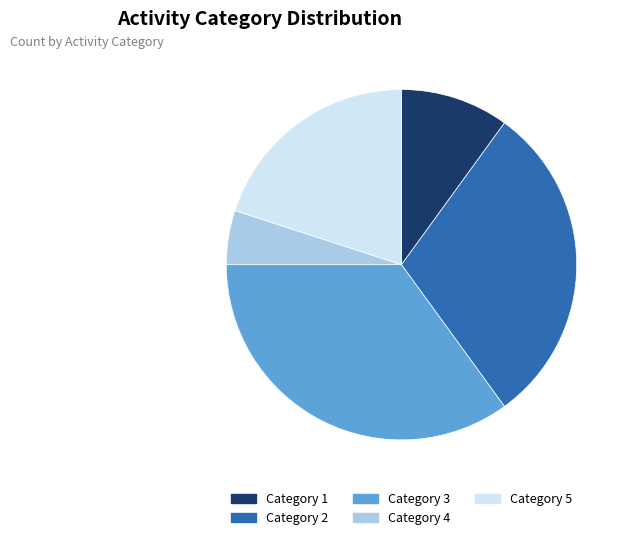

Is the sum of Category 2 and Category 3 greater than half?

Yes